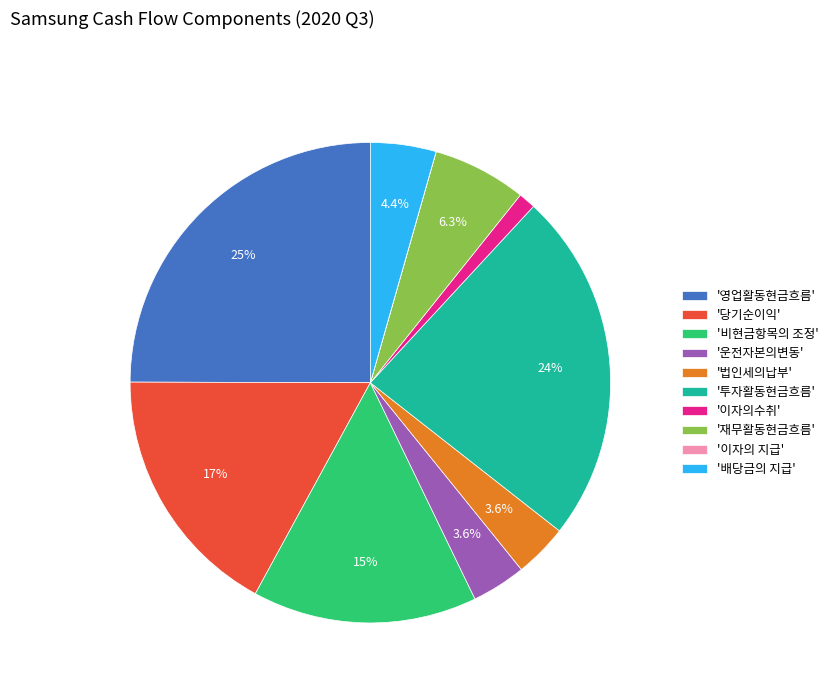

Does any single category account for the majority?

No